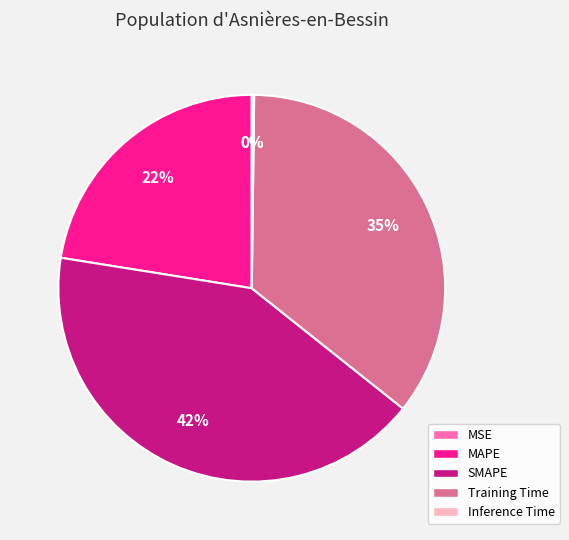

To the nearest percent, what is the average slice percentage?

20%